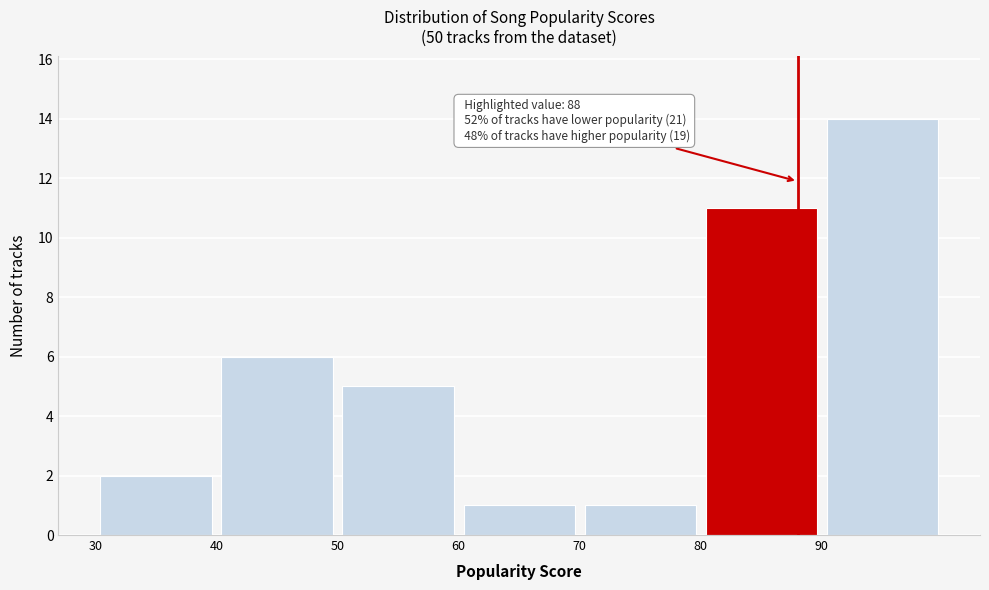

Which range on the x-axis has the tallest bar?

90 to 100